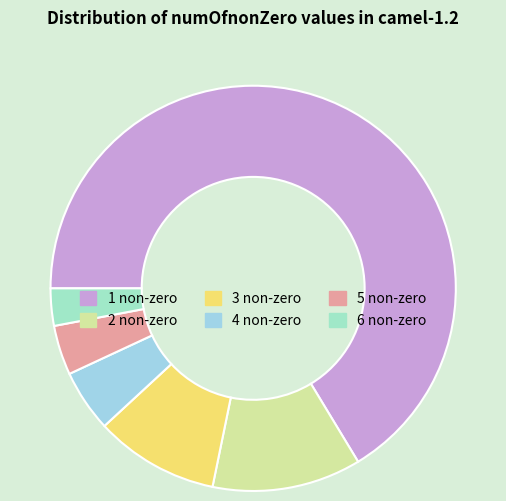

How many slices are in this pie chart?

6